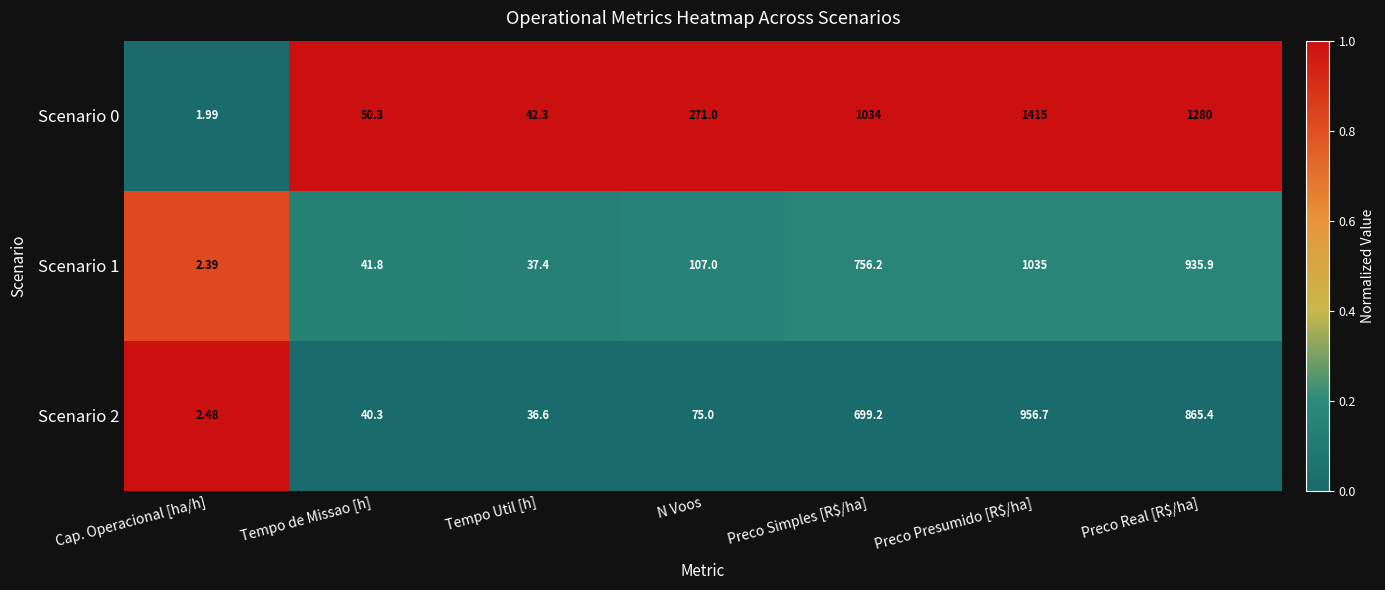

At which category is the sum across all series the highest?

Preco Presumido [R$/ha]